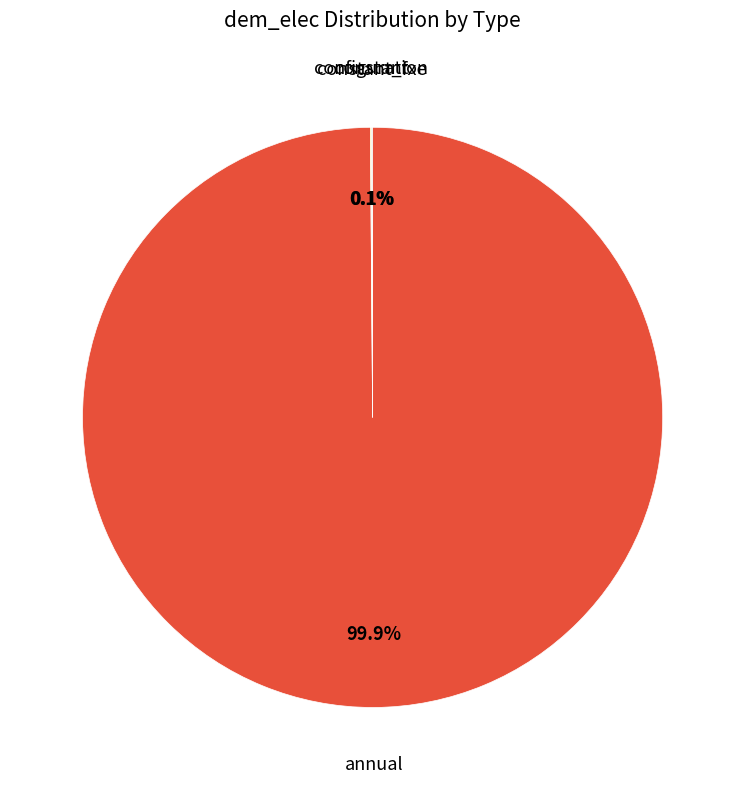

Which category has the biggest portion of the pie?

annual